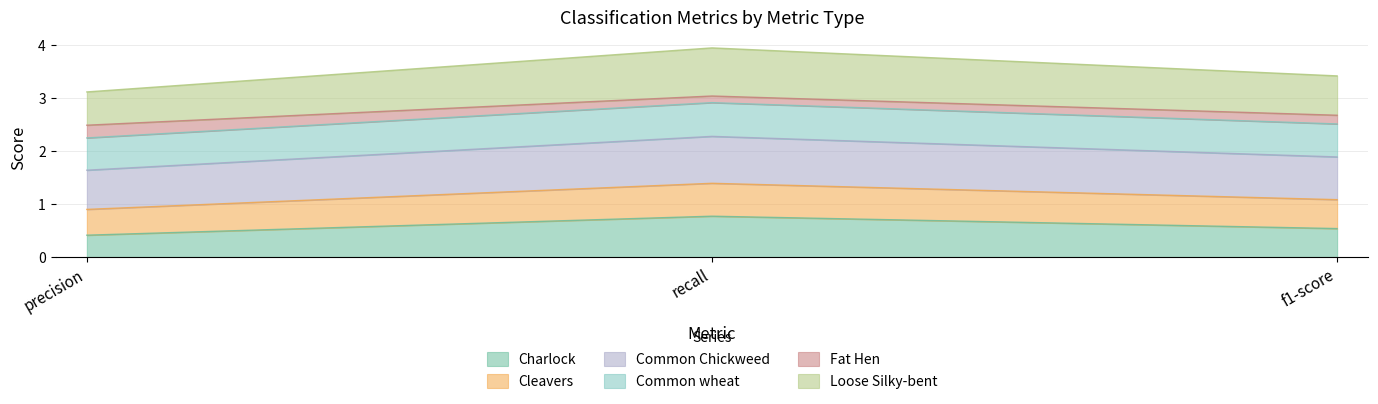

At which label does Charlock reach its minimum?

precision